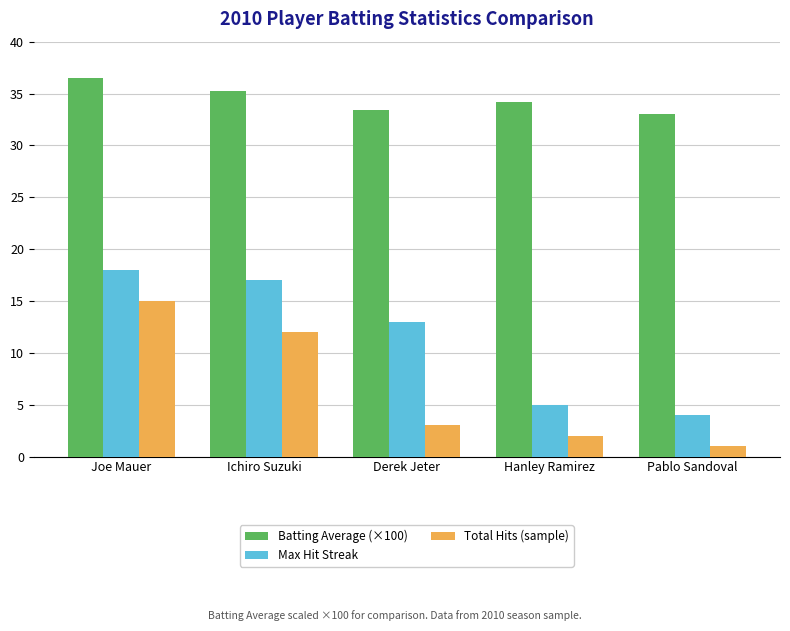

What is the spread (max minus min) of values at Hanley Ramirez?

32.2